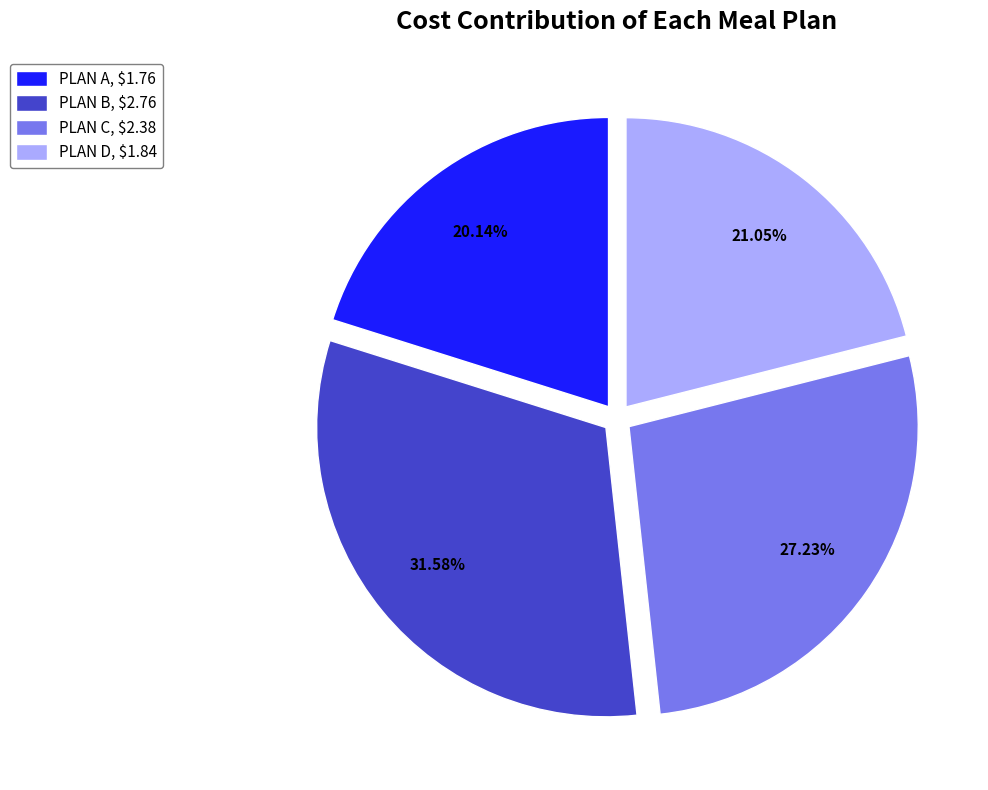

Between PLAN C and PLAN D, which is larger?

PLAN C